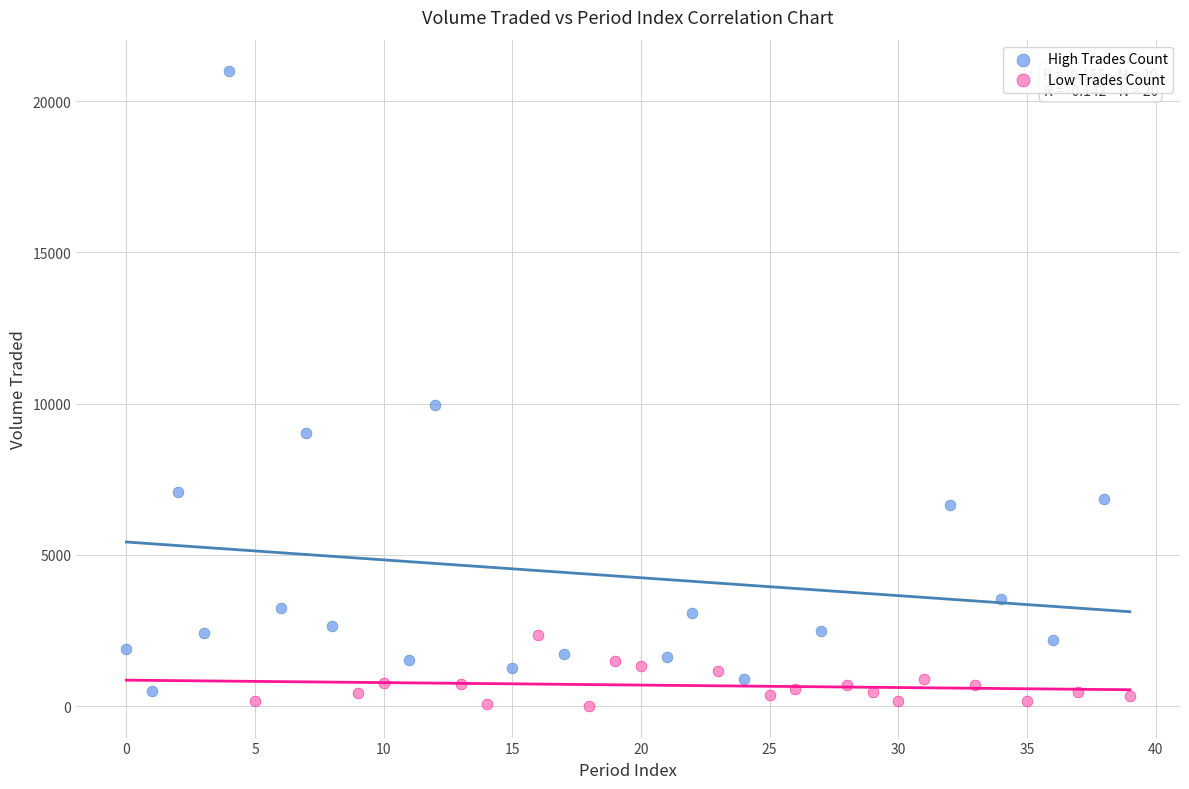

Which series has the largest Y range (max minus min)?

High Trades Count